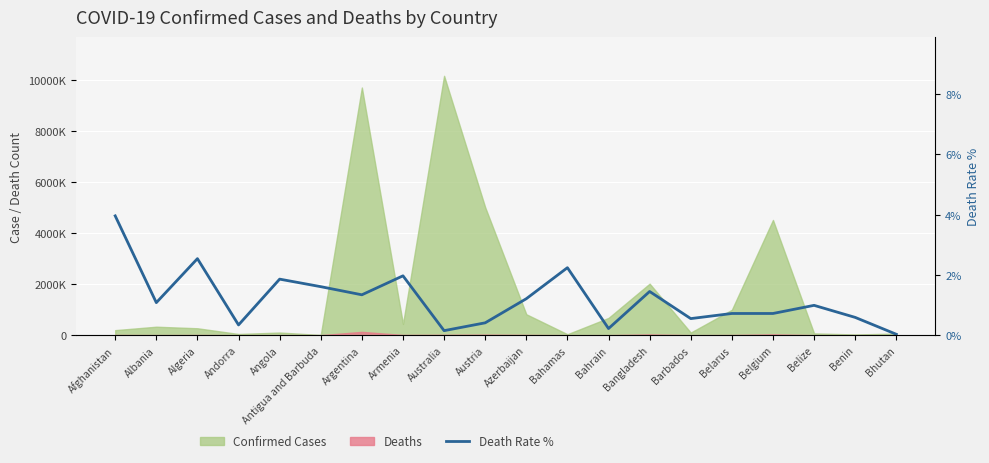

List the labels in order of value, largest first.

Afghanistan, Algeria, Bahamas, Armenia, Angola, Antigua and Barbuda, Bangladesh, Argentina, Azerbaijan, Albania, Belize, Belarus, Belgium, Benin, Barbados, Austria, Andorra, Bahrain, Australia, Bhutan